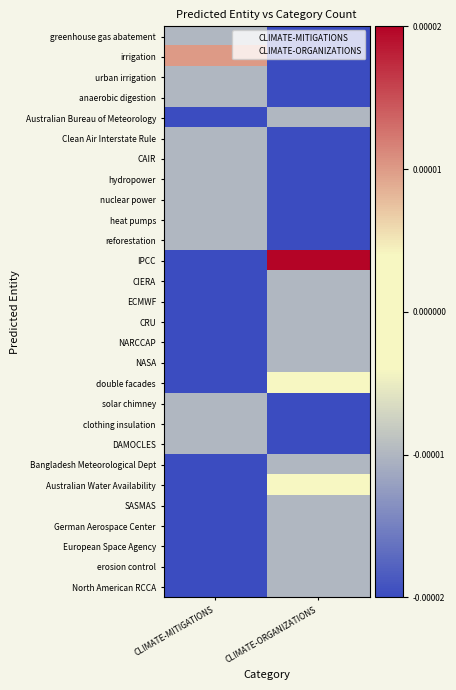

List the series in order of their peak value, lowest first.

greenhouse gas abatement, urban irrigation, anaerobic digestion, Australian Bureau of Meteorology, Clean Air Interstate Rule, CAIR, hydropower, nuclear power, heat pumps, reforestation, CIERA, ECMWF, CRU, NARCCAP, NASA, solar chimney, clothing insulation, DAMOCLES, Bangladesh Meteorological Dept, SASMAS, German Aerospace Center, European Space Agency, erosion control, North American RCCA, double facades, Australian Water Availability, irrigation, IPCC